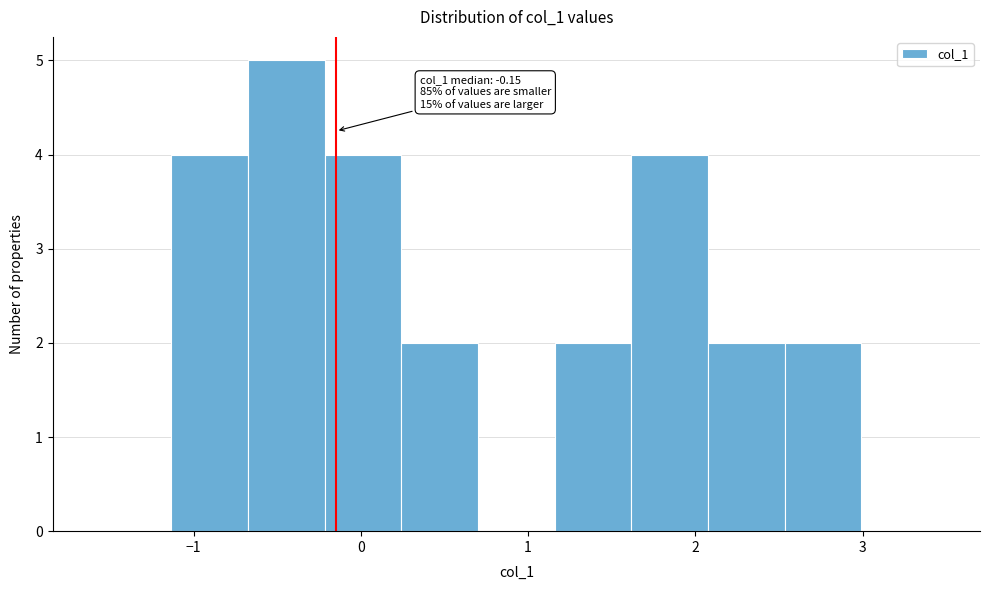

Over which range of the x-axis is the bar tallest?

-0.7 to -0.2